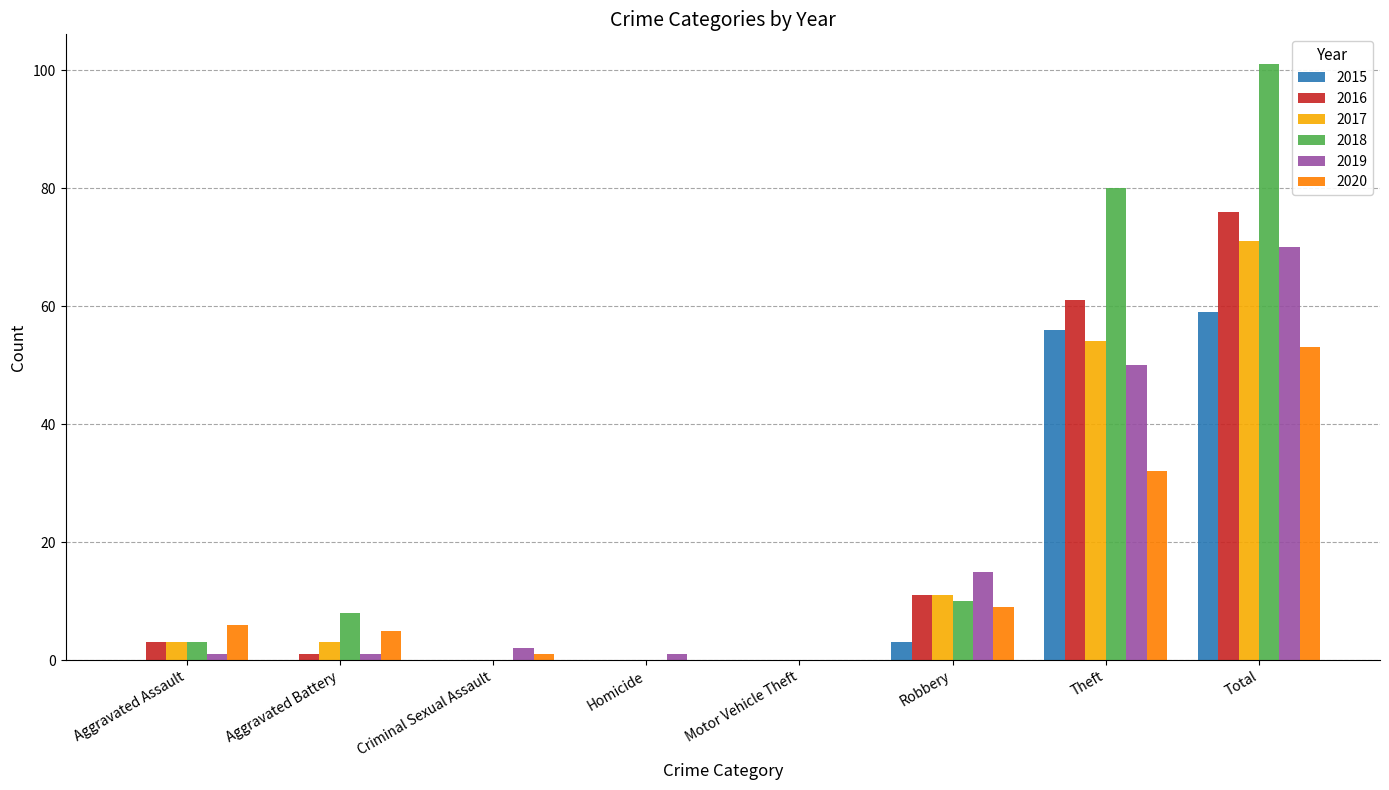

At which category is the sum across all series the highest?

Total